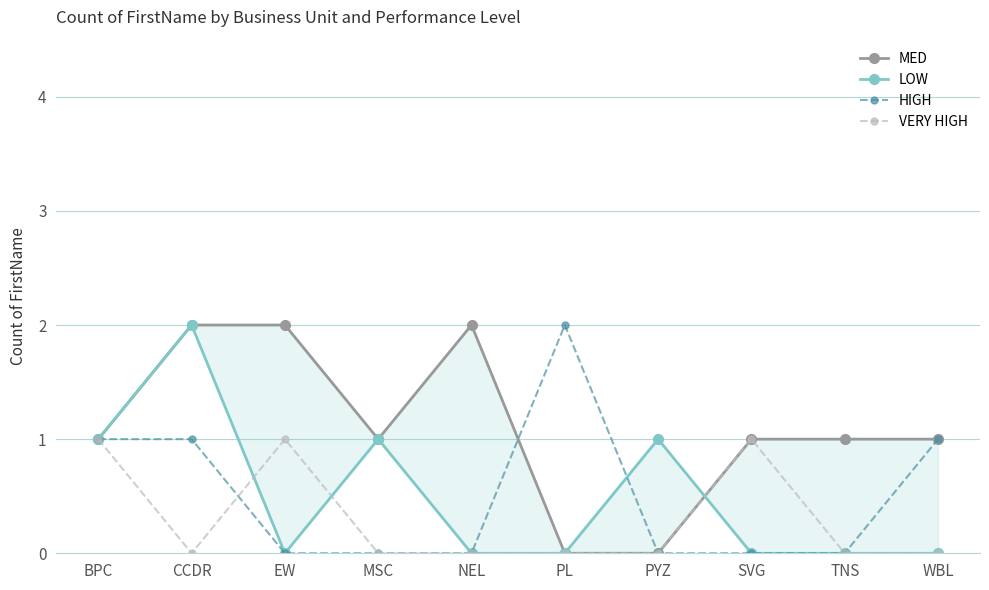

What is the label of the 9th point from the right?

CCDR